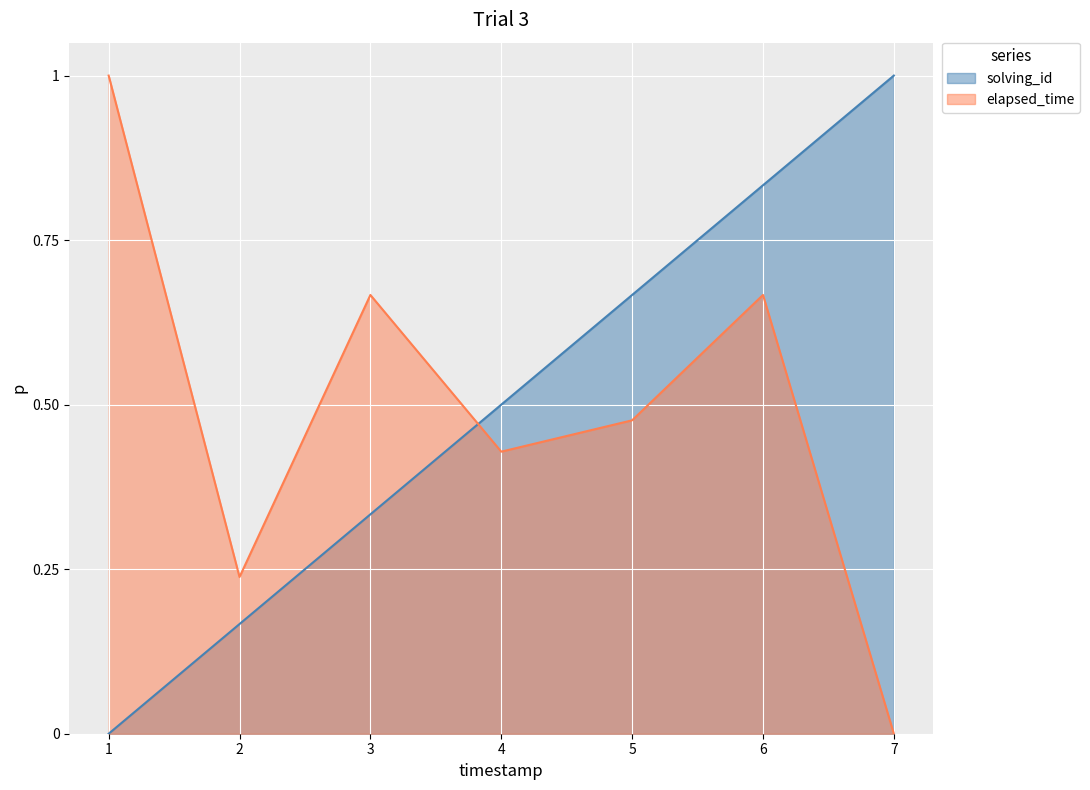

Reading right to left, extract all data points from this chart.

solving_id: 7=1.0	6=0.8	5=0.7	4=0.5	3=0.3	2=0.2	1=0.0
elapsed_time: 7=0.0	6=0.7	5=0.5	4=0.4	3=0.7	2=0.2	1=1.0